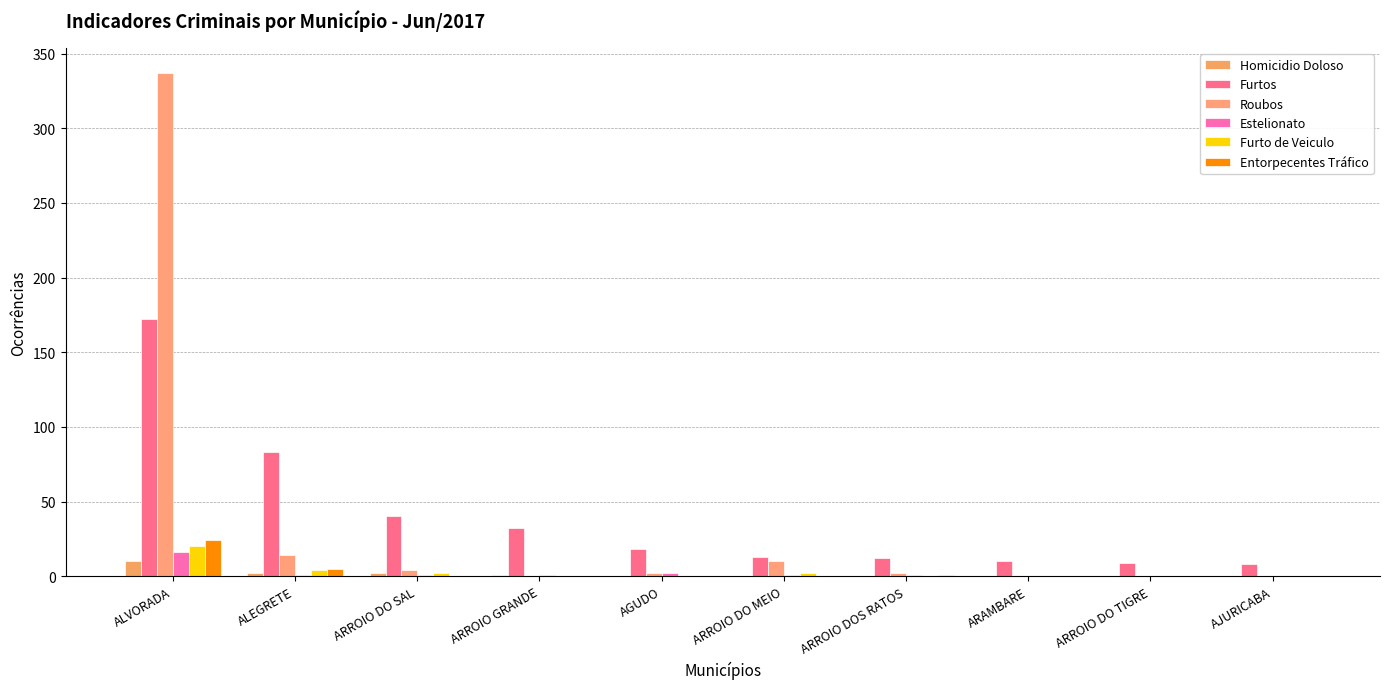

What is the sum of the Roubos values at ARROIO GRANDE and ARROIO DOS RATOS?

2